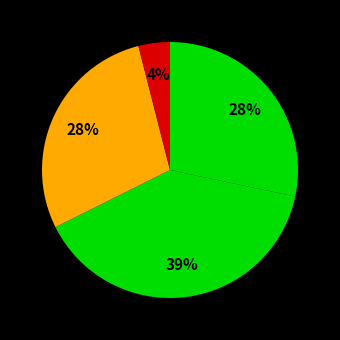

How many slices are in this pie chart?

4